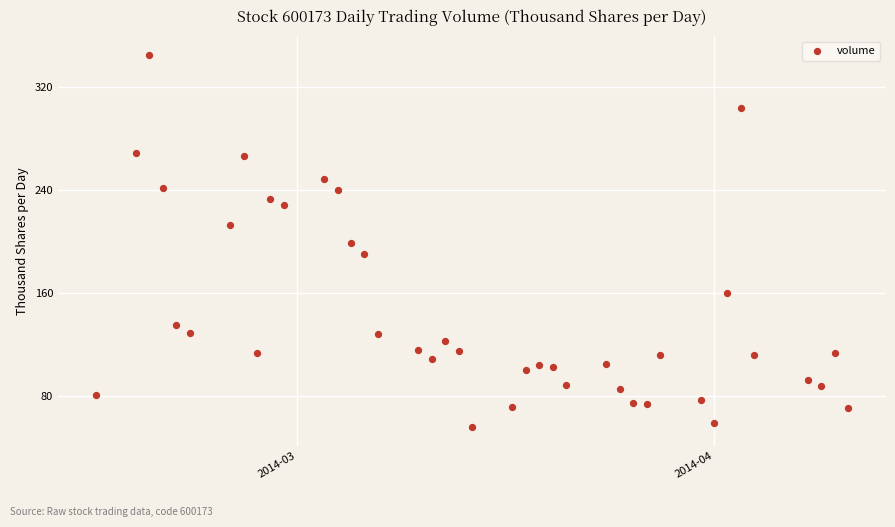

What is the range of X values (max minus min)?

56.0